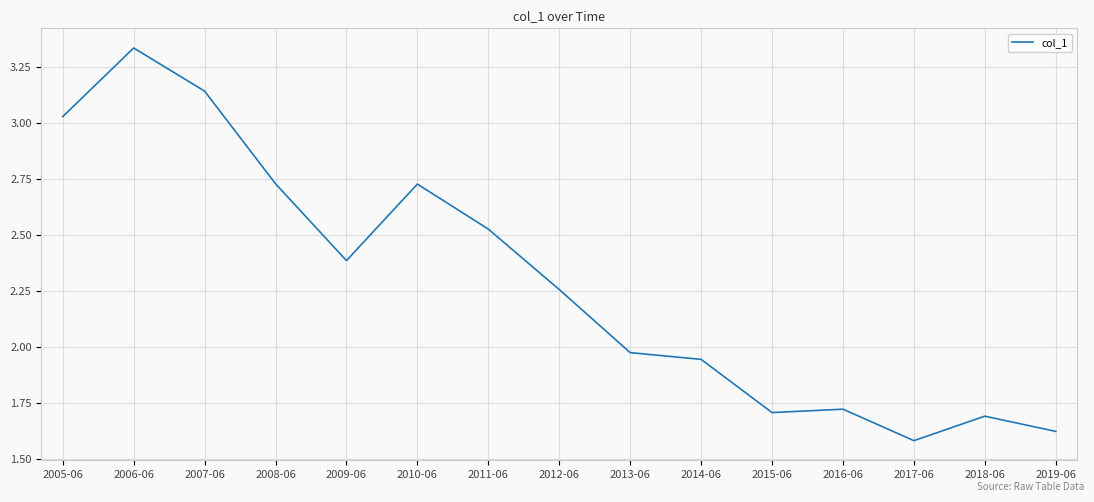

True or false: the data shows 4.1 at 2008-06.

False